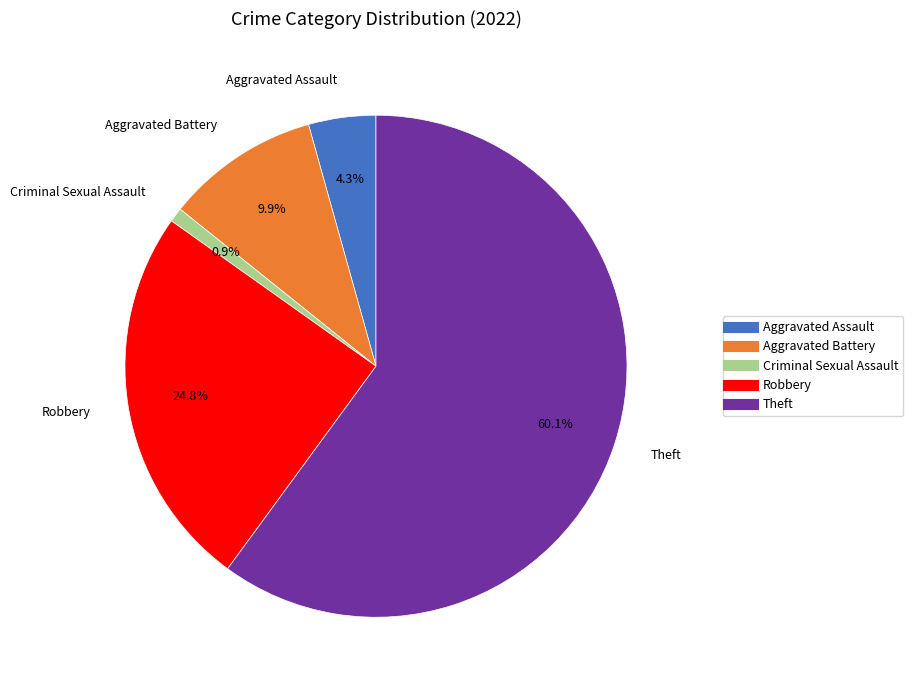

Combined, do Criminal Sexual Assault and Robbery account for over 50%?

No